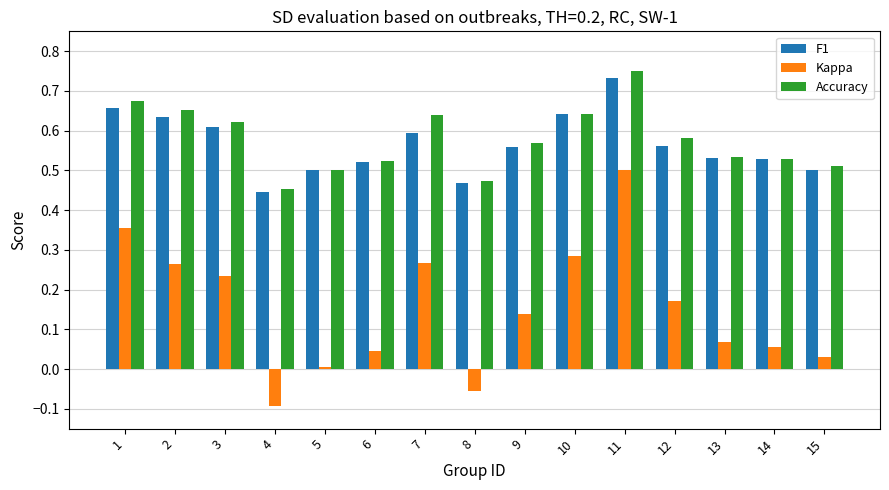

True or false: F1 has a value of 0.3 at 14.

False